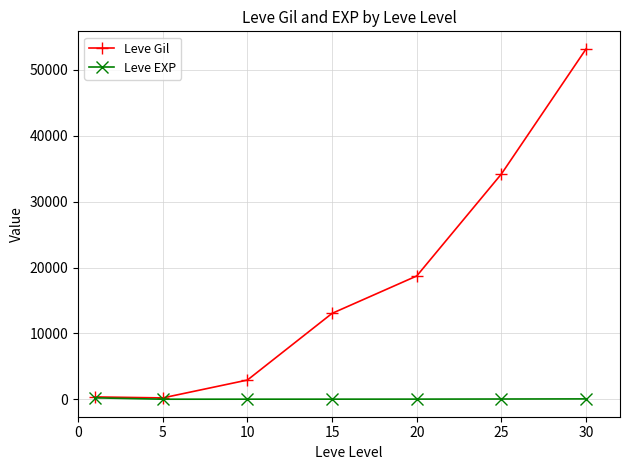

Which series has the largest total across all categories?

Leve Gil